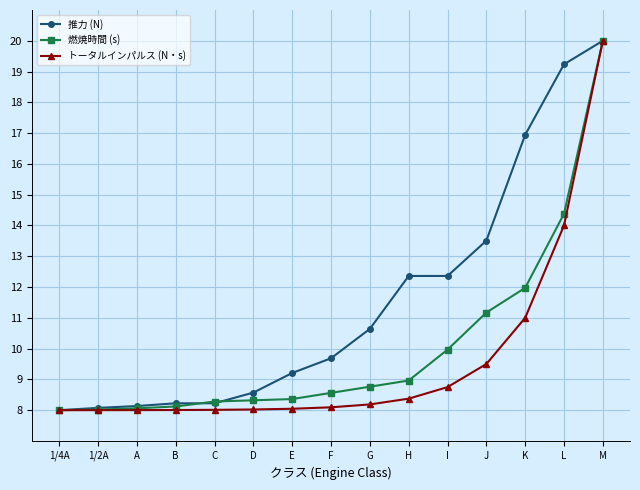

Where is 燃焼時間 (s) nearest to the value 14?

L